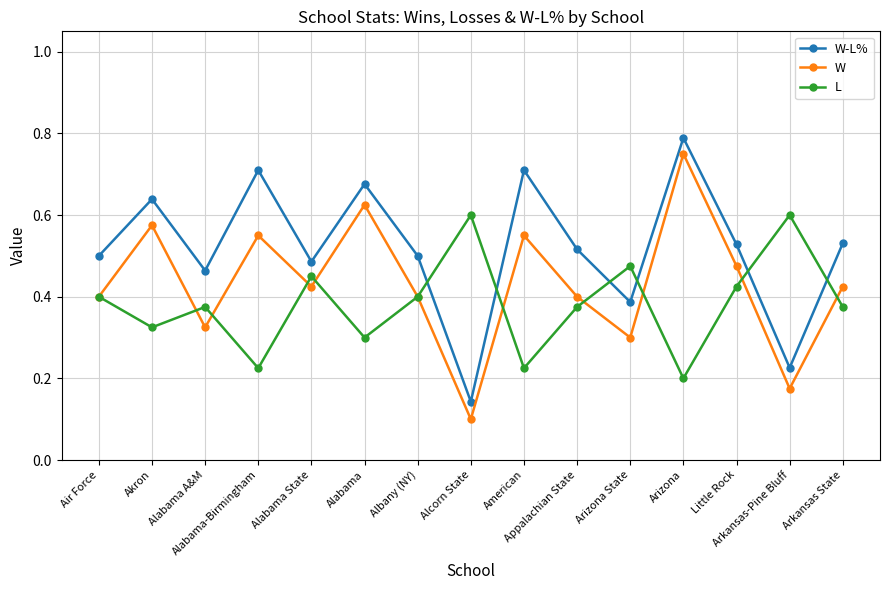

At how many categories does at least one series exceed 0?

15